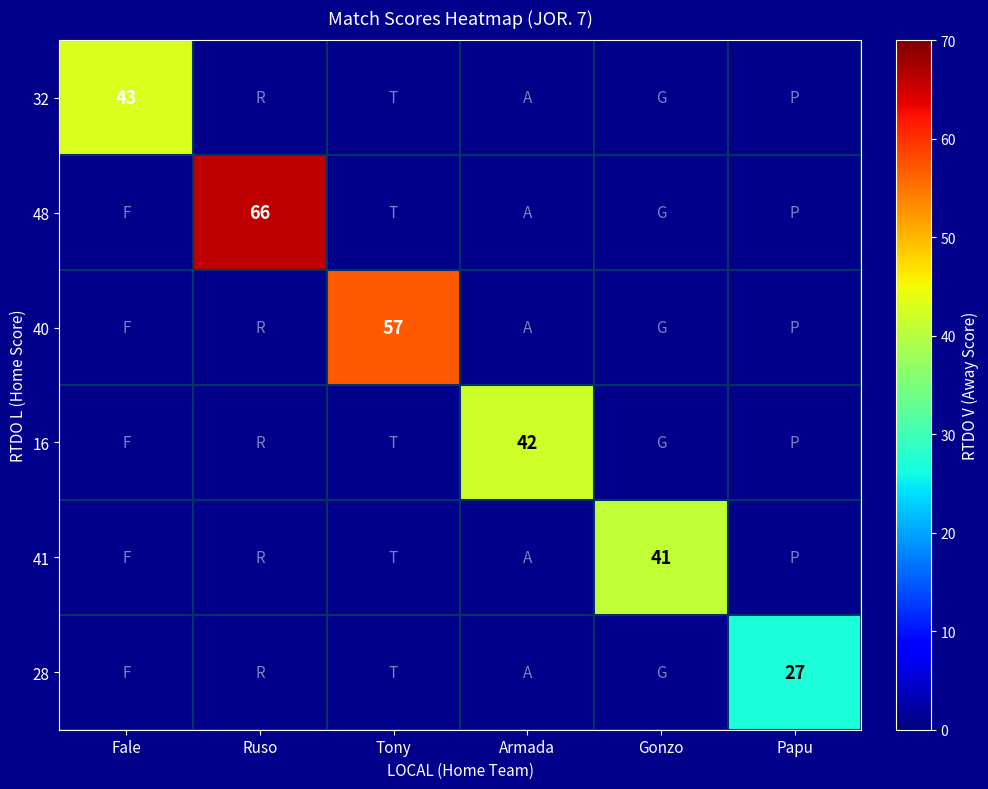

The value of 48 at Ruso is 31. True or false?

False